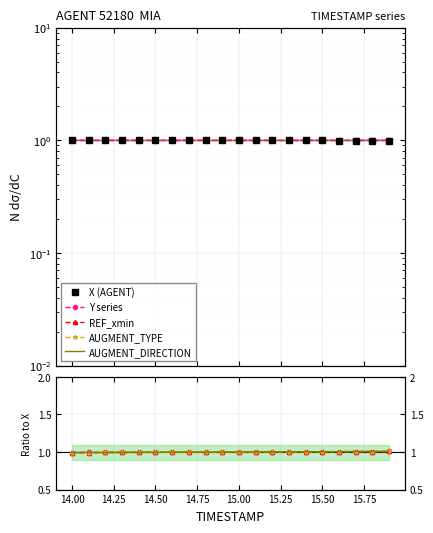

The X (AGENT) series shows 0.3 at 14.50. True or false?

False